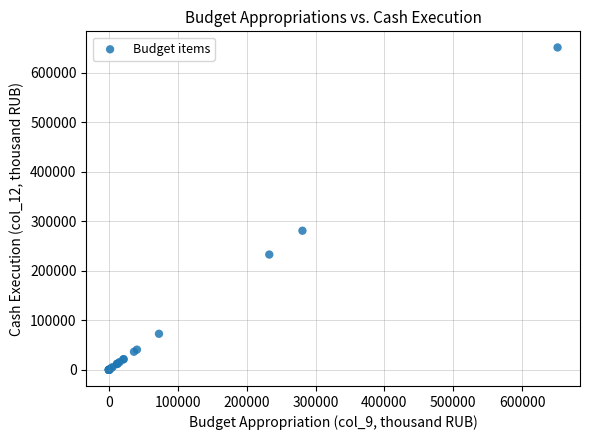

What Y value in the scatter plot is closest to 325636?

281051.5